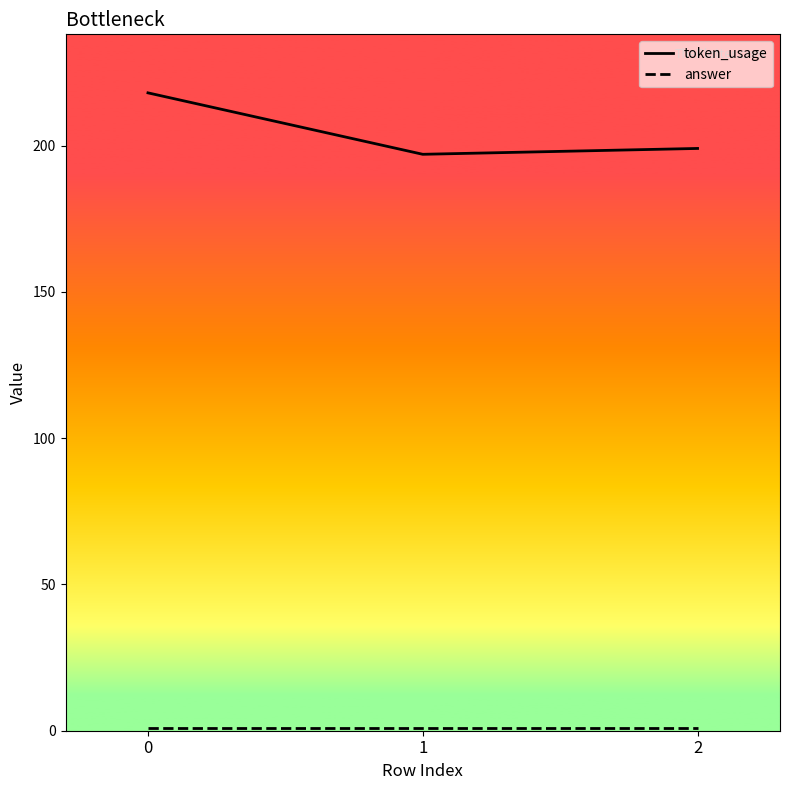

Which series has the widest spread of values?

token_usage